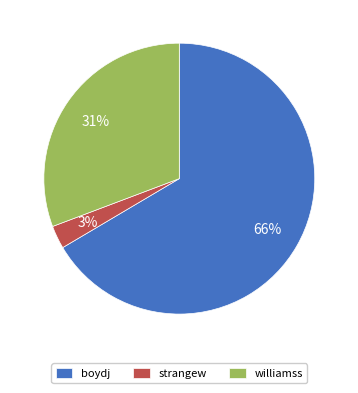

To the nearest percent, what portion does williamss represent?

31%